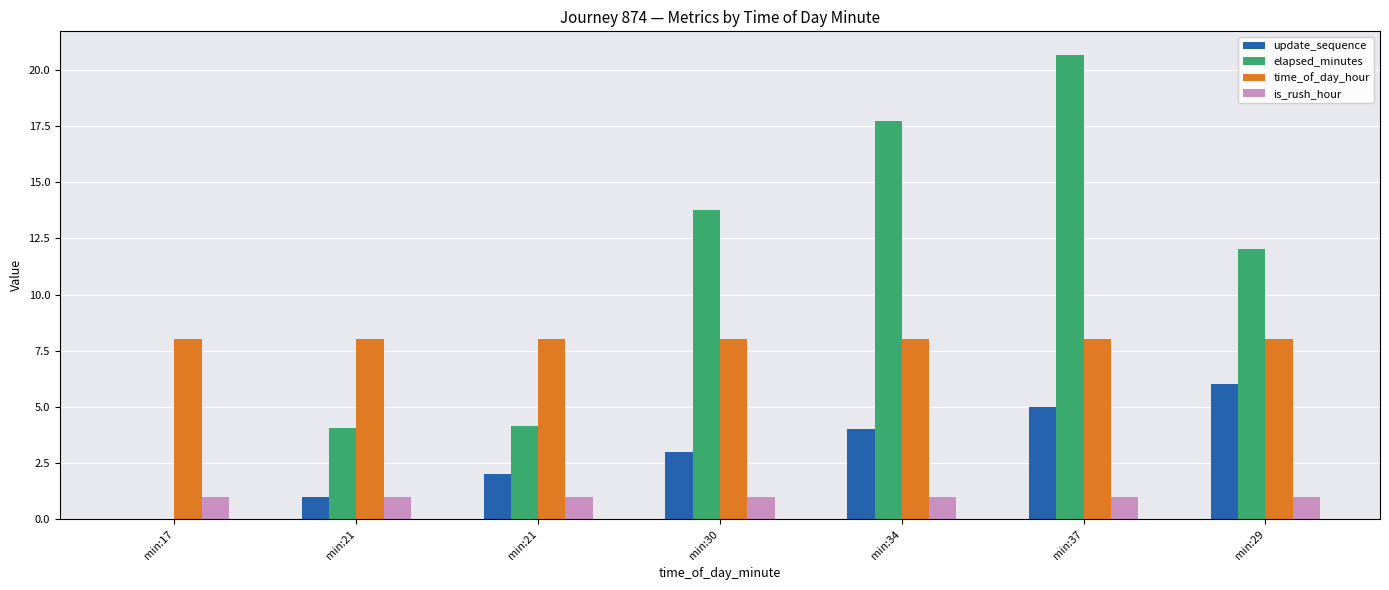

Read the time_of_day_hour value at min:29.

8.0